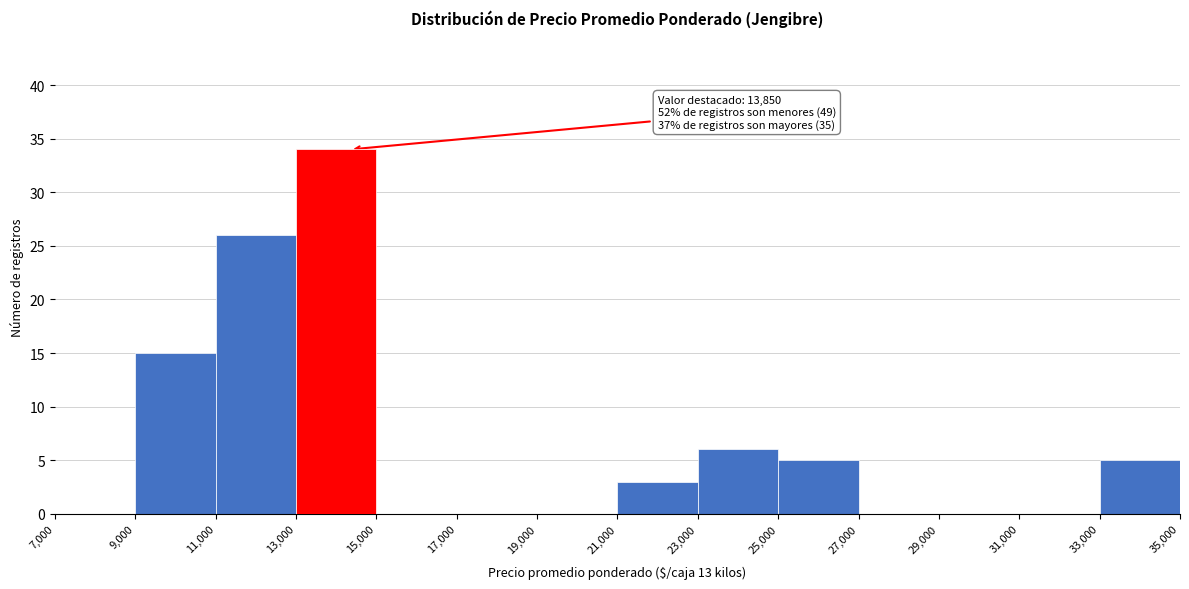

Over which range of the x-axis is the bar tallest?

13,000 to 15,000